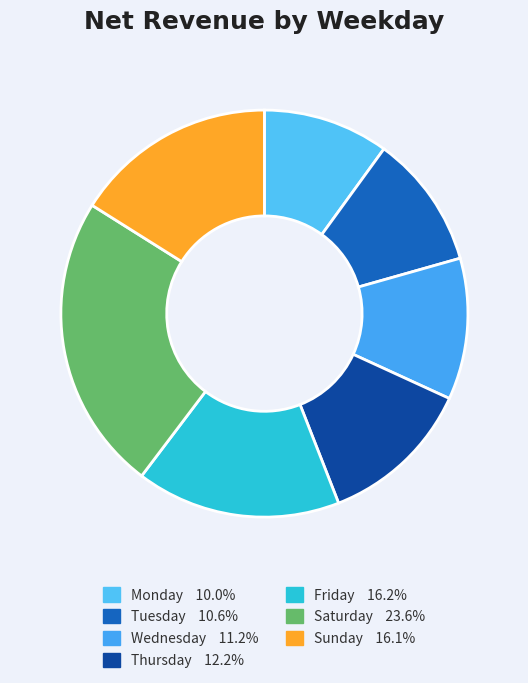

Which has a higher value, Tuesday or Wednesday?

Wednesday